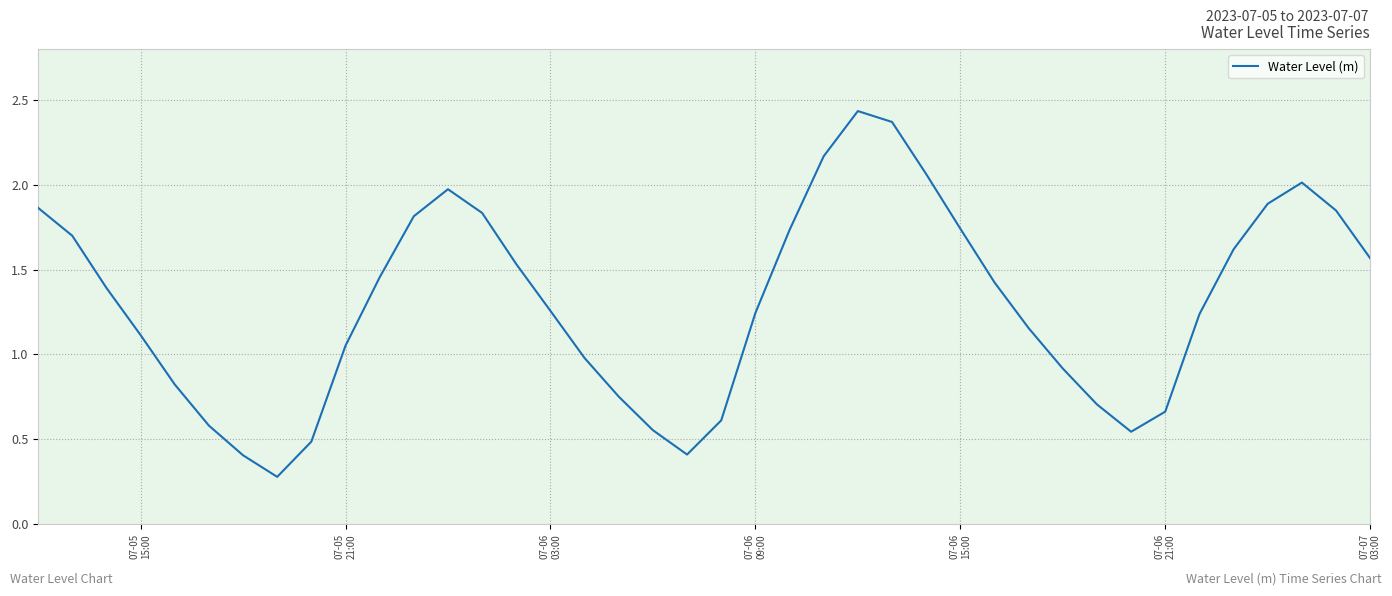

What is the smallest value displayed?

0.3